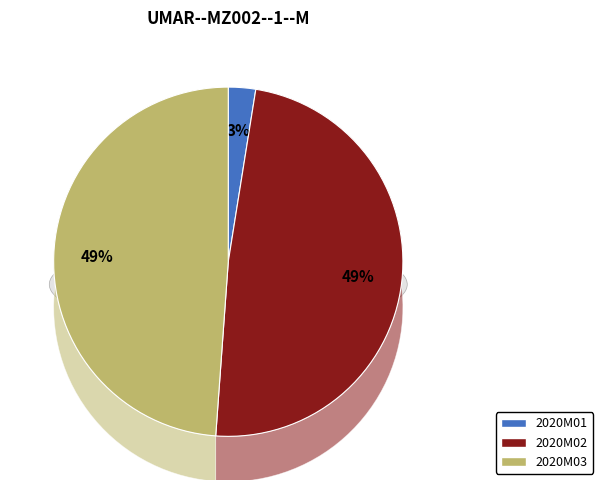

Approximately how many times larger is the value at 2020M03 compared to 2020M02?

1.0